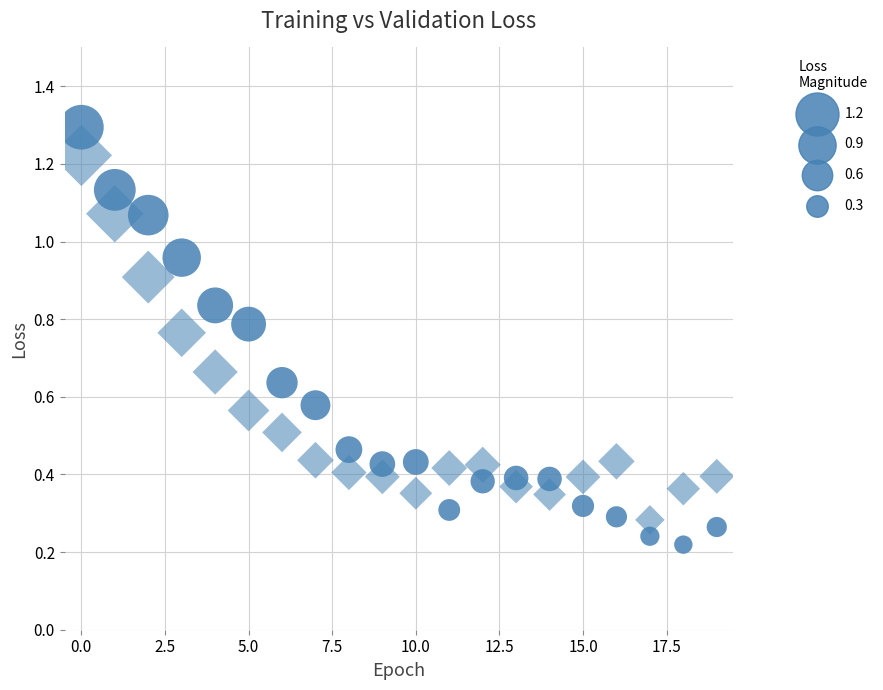

Count the number of points in this scatter plot.

40